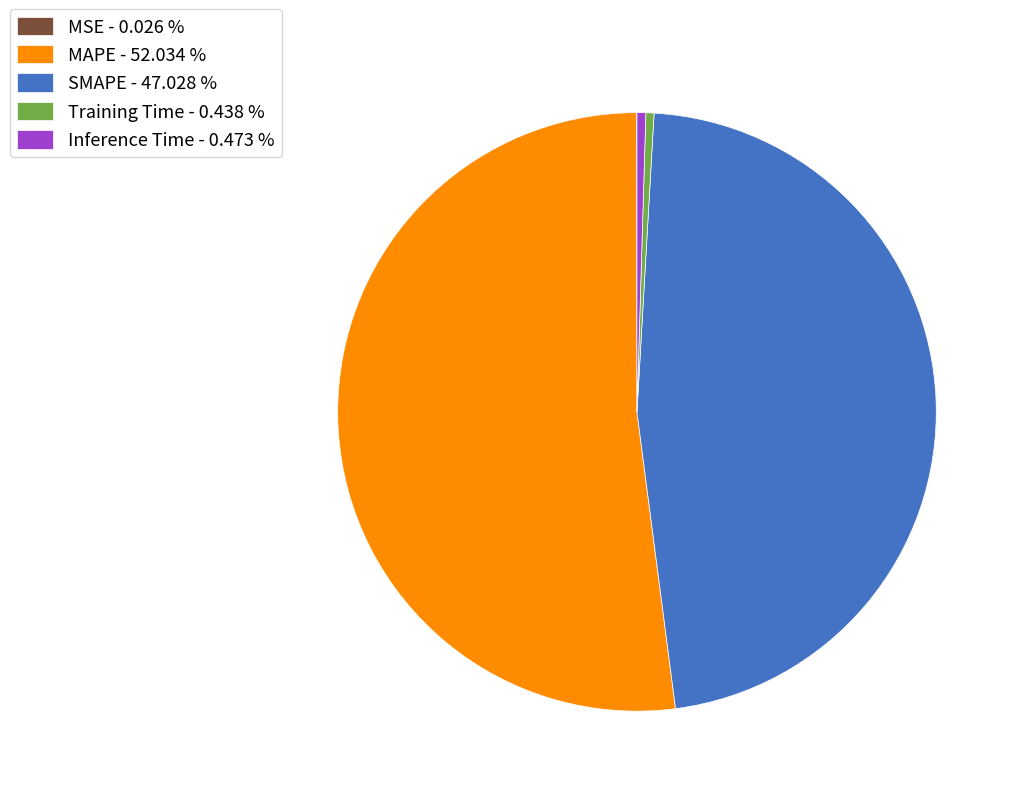

Does any single category account for the majority?

Yes